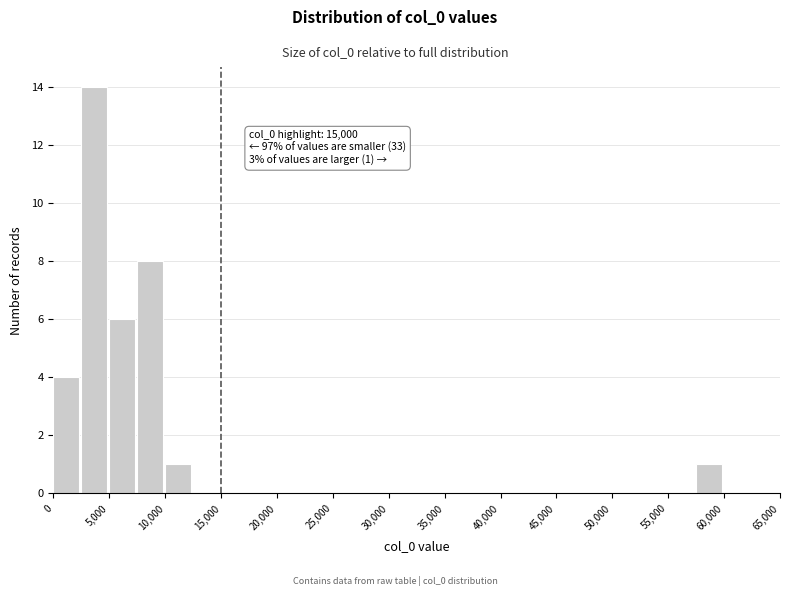

Which range on the x-axis has the tallest bar?

2500 to 5000